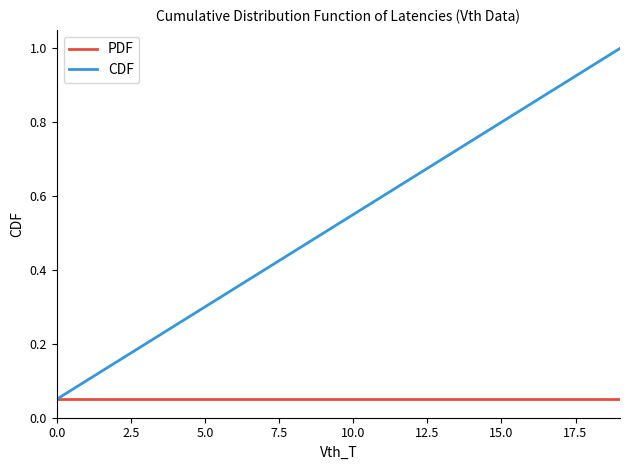

Which series has the largest total across all categories?

CDF